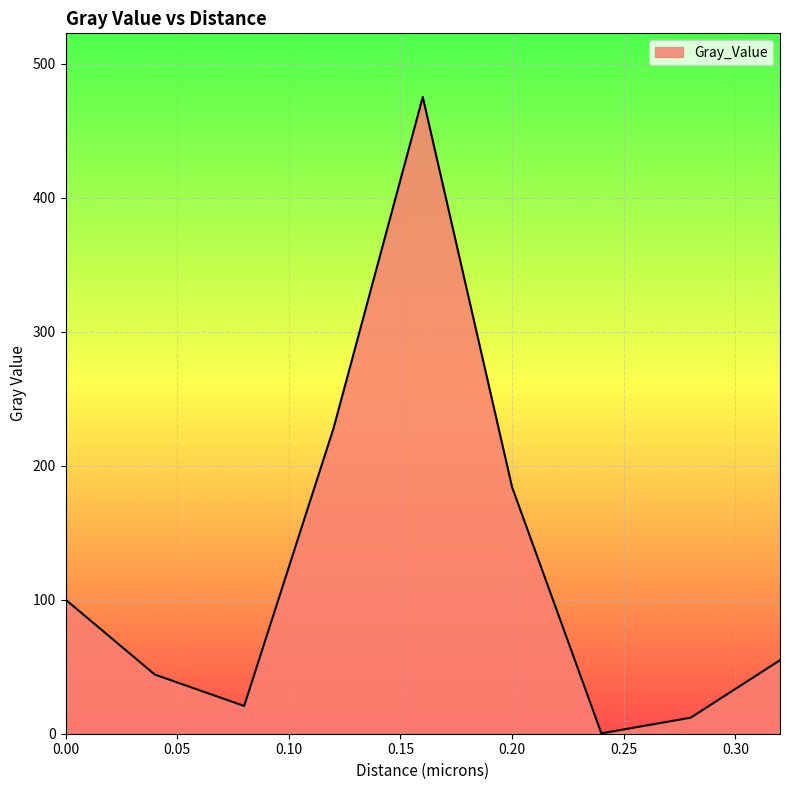

True or false: the data has more than 0 interior local peaks.

True